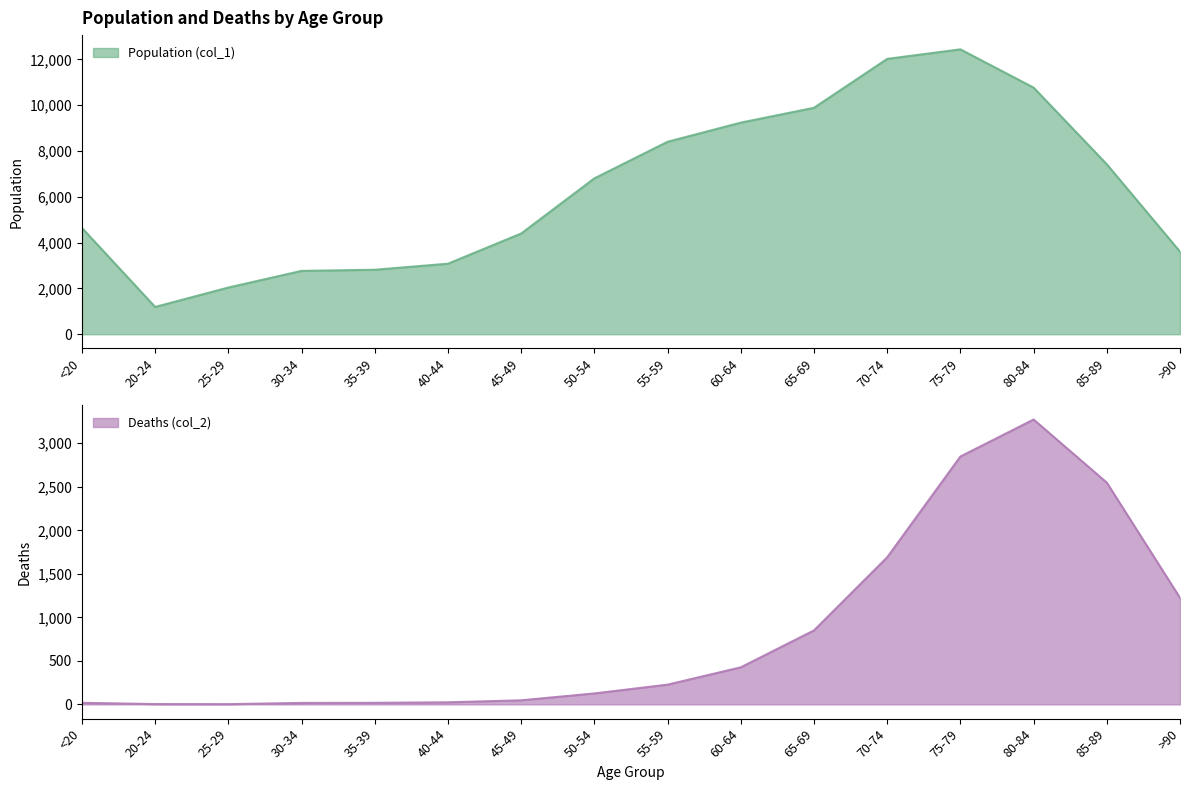

Reading right to left, list all the values displayed in this chart.

Population (col_1): >90=3604	85-89=7417	80-84=10764	75-79=12434	70-74=12018	65-69=9883	60-64=9236	55-59=8400	50-54=6803	45-49=4396	40-44=3078	35-39=2814	30-34=2765	25-29=2038	20-24=1191	<20=4641
Deaths (col_2): >90=1224	85-89=2548	80-84=3273	75-79=2848	70-74=1690	65-69=850	60-64=426	55-59=227	50-54=126	45-49=47	40-44=24	35-39=18	30-34=17	25-29=3	20-24=4	<20=18